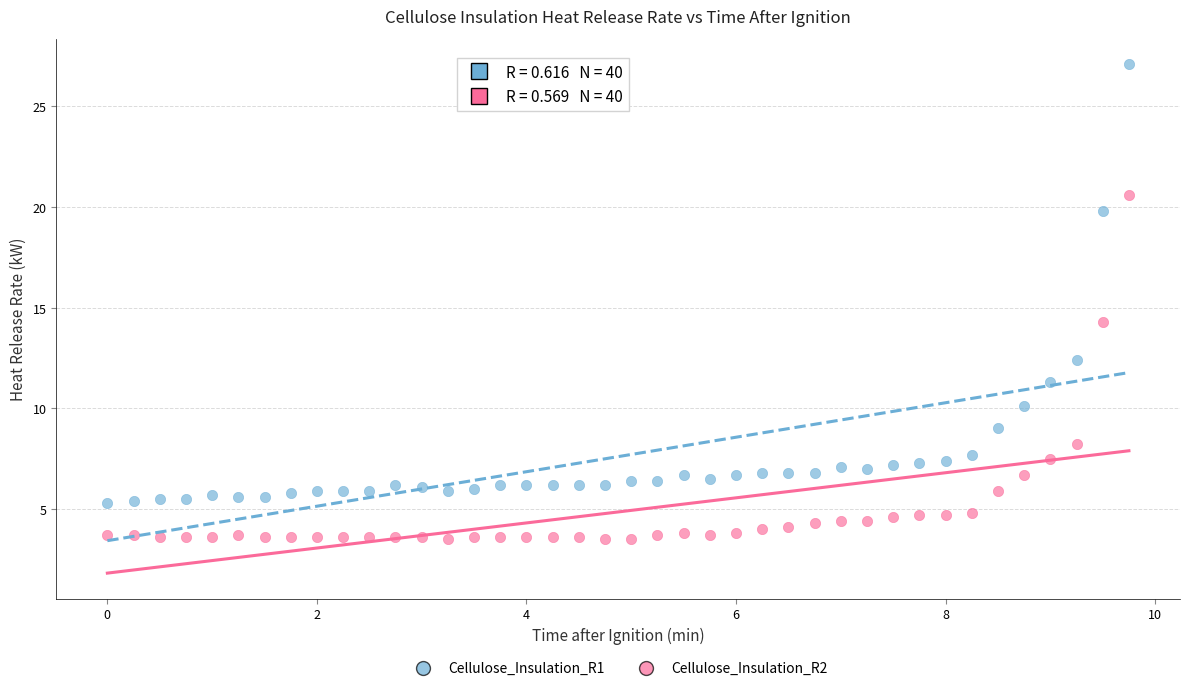

What are all the series names shown in the legend?

Cellulose_Insulation_R1, Cellulose_Insulation_R2